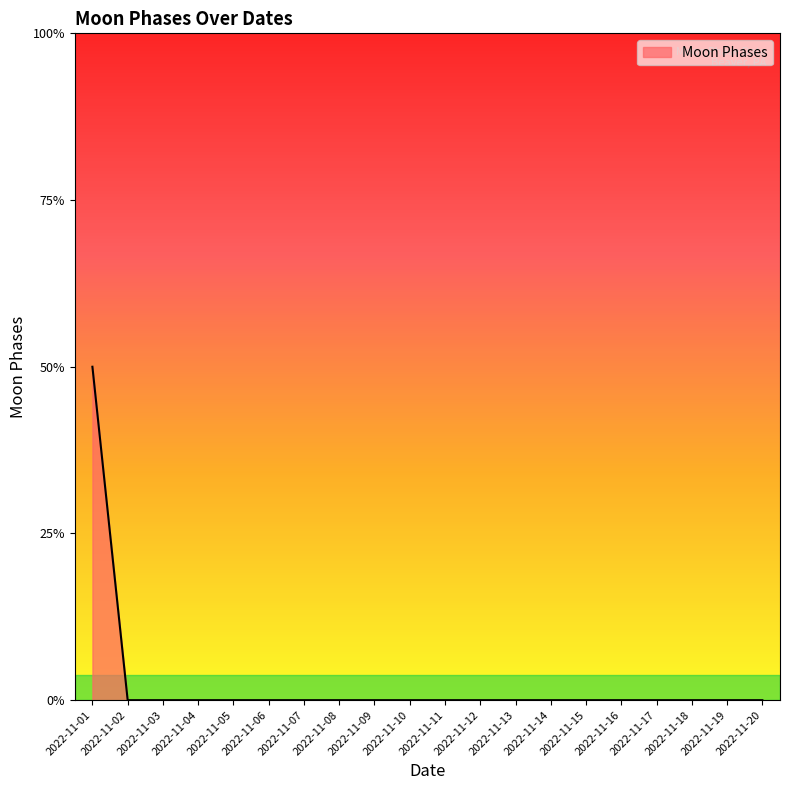

Rank the categories by value from highest to lowest.

2022-11-01, 2022-11-02, 2022-11-03, 2022-11-04, 2022-11-05, 2022-11-06, 2022-11-07, 2022-11-08, 2022-11-09, 2022-11-10, 2022-11-11, 2022-11-12, 2022-11-13, 2022-11-14, 2022-11-15, 2022-11-16, 2022-11-17, 2022-11-18, 2022-11-19, 2022-11-20